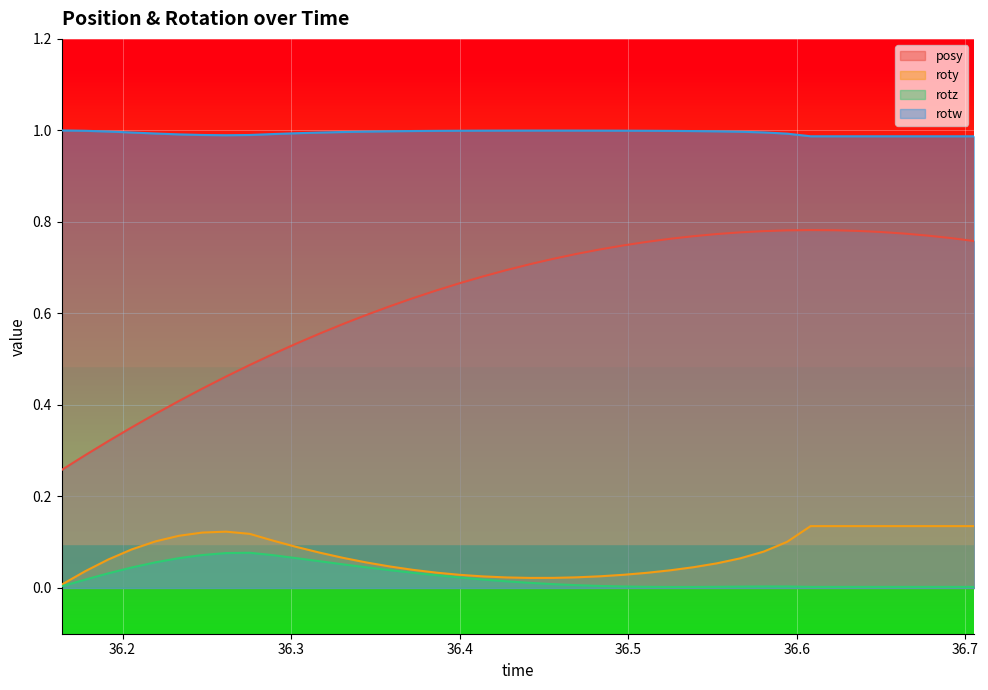

What is the greatest value displayed?

1.0